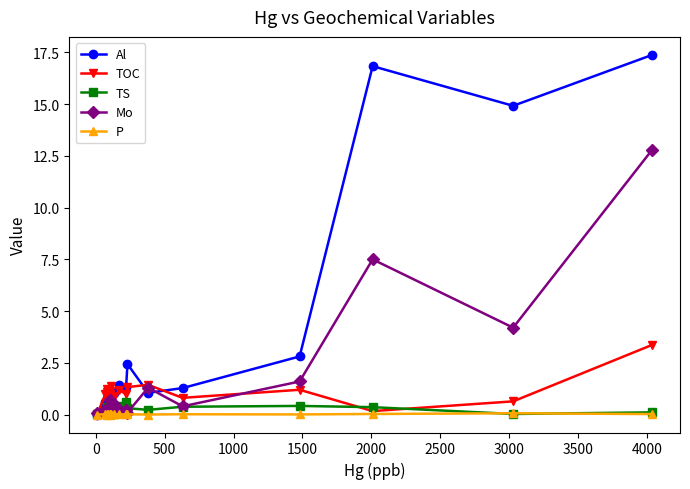

How many lines are shown in the chart?

5